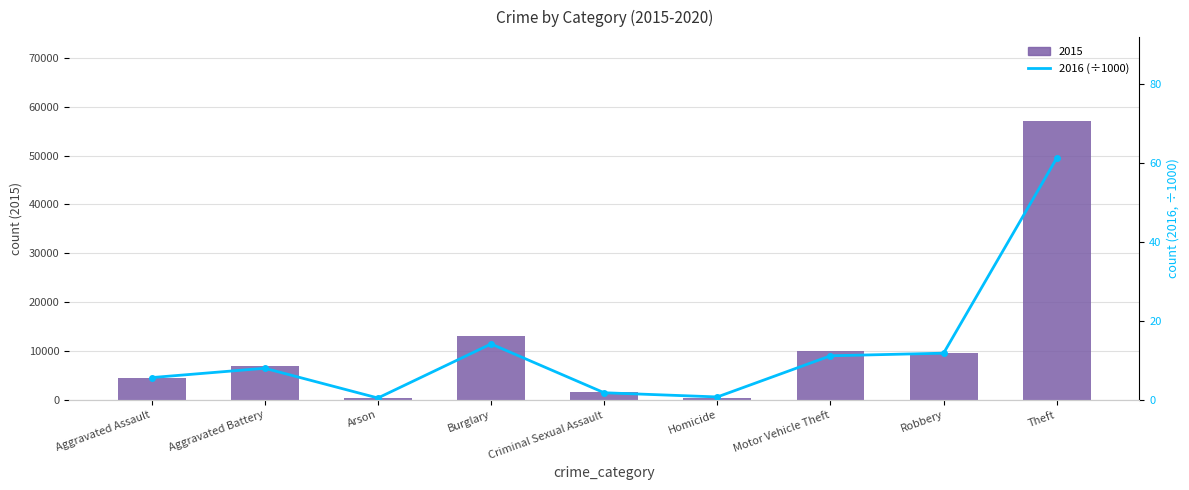

True or false: the data shows 9.8 at Aggravated Assault.

False